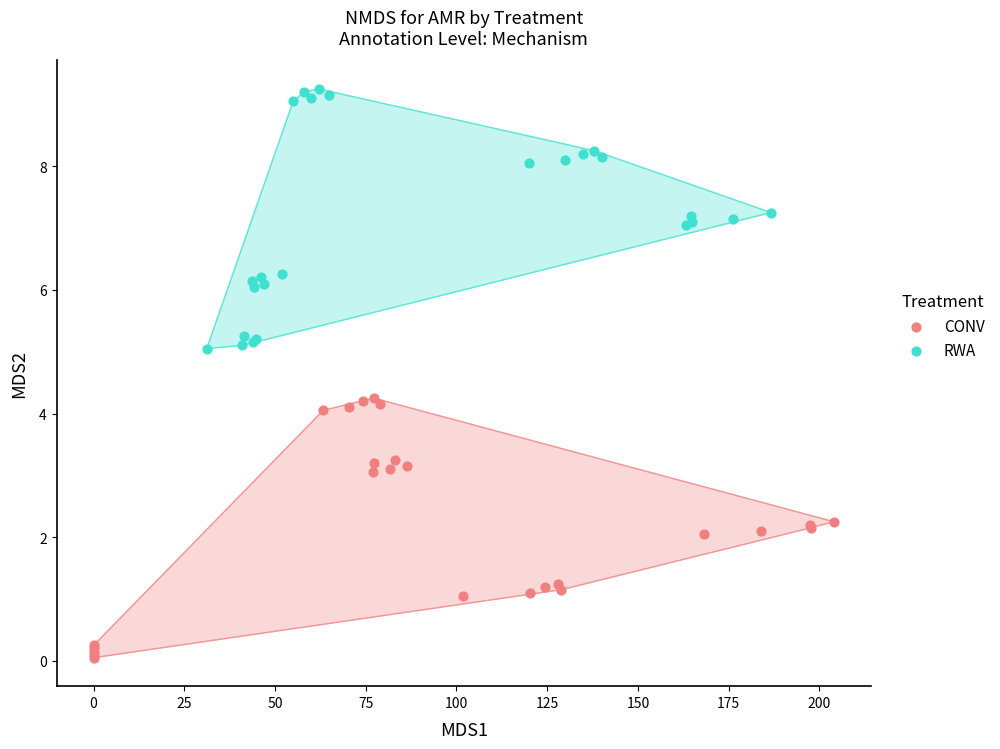

Which series reaches the maximum Y coordinate?

RWA